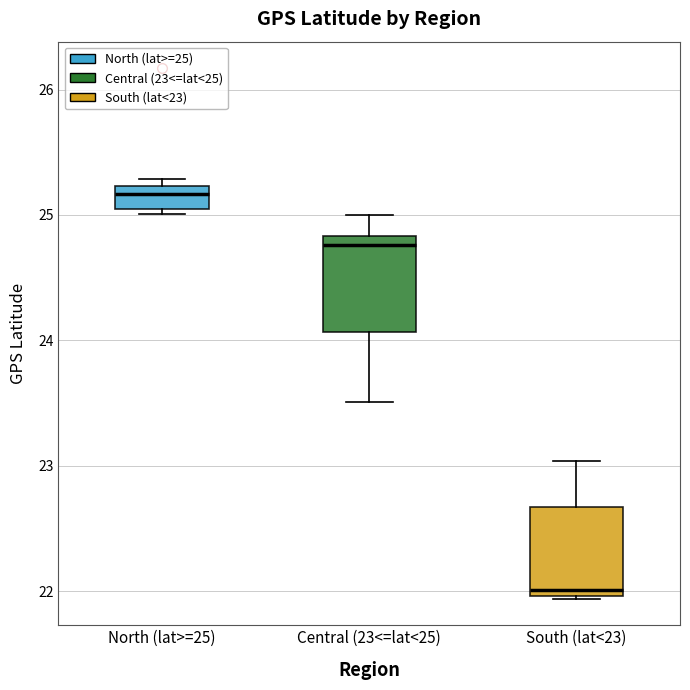

Reading left to right, transcribe this box plot: for each box, give where its median line is, the range the box spans, and where its two whiskers end, as read against the y-axis. The values are not printed on the chart, so give them approximately, as read against the axis.

North (lat>=25): median 25.2 (just below the box's upper edge), box 25.1 to 25.2, whiskers 25.0 to 25.3
Central (23<=lat<25): median 24.8 (just below the box's upper edge), box 24.1 to 24.8, whiskers 23.5 to 25.0
South (lat<23): median 22.0 (just above the box's lower edge), box 22.0 to 22.7, whiskers 21.9 to 23.0